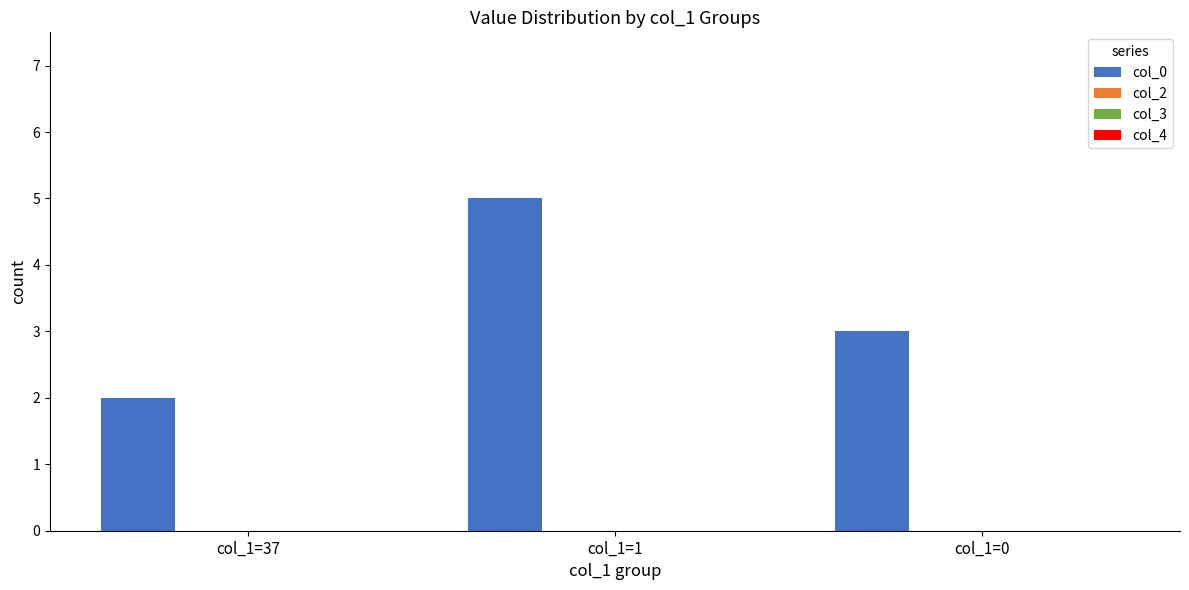

How many data points does each series have?

3